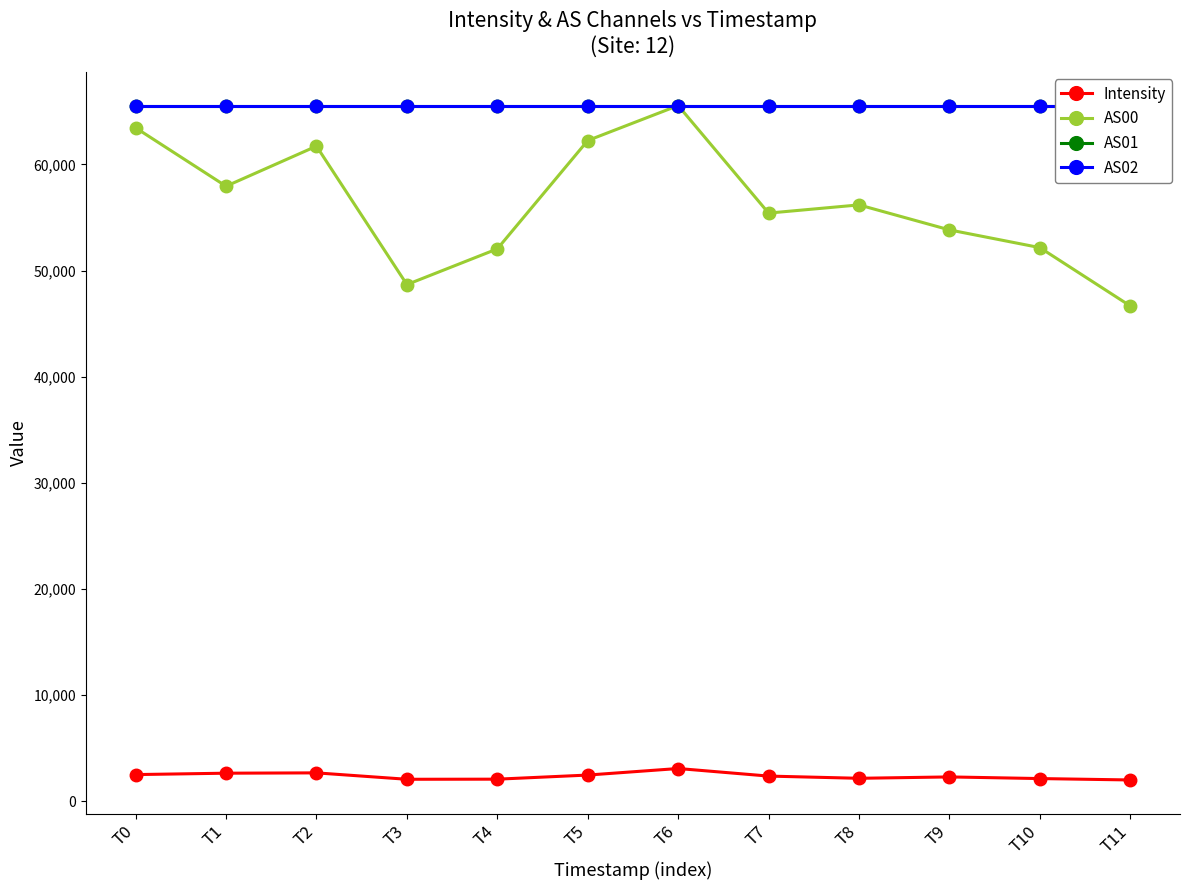

How many data points in Intensity are less than 2380?

6